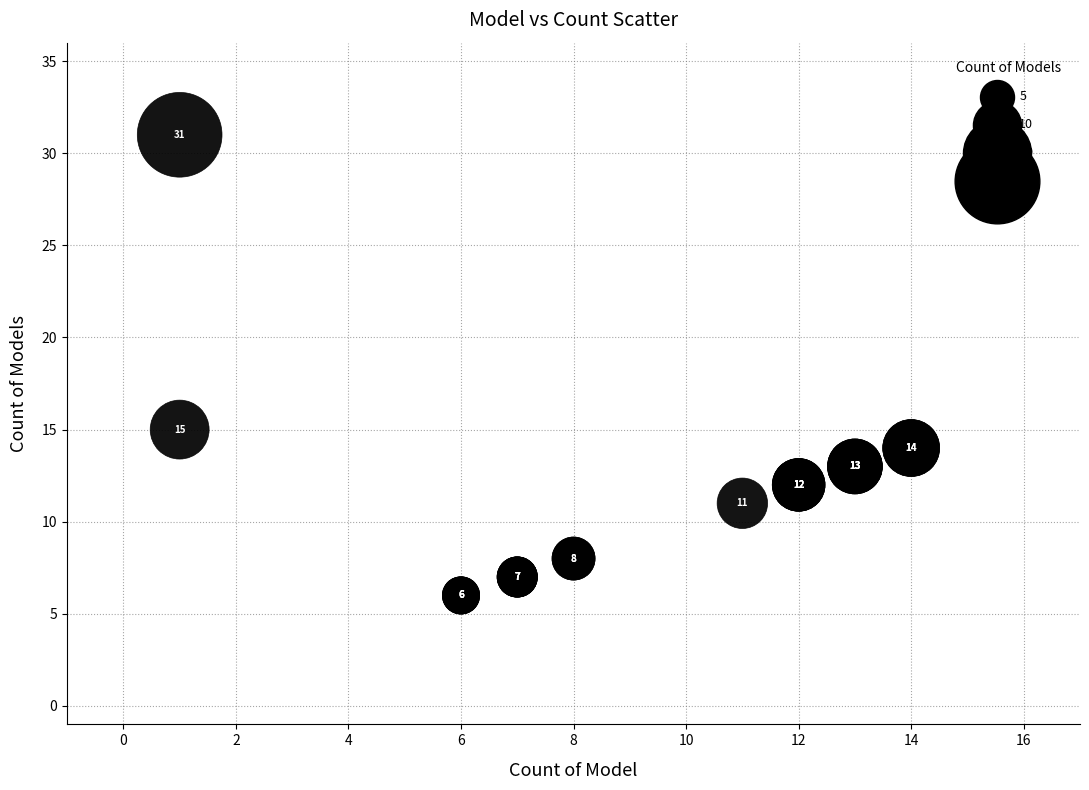

What Y value in the scatter plot is closest to 18?

15